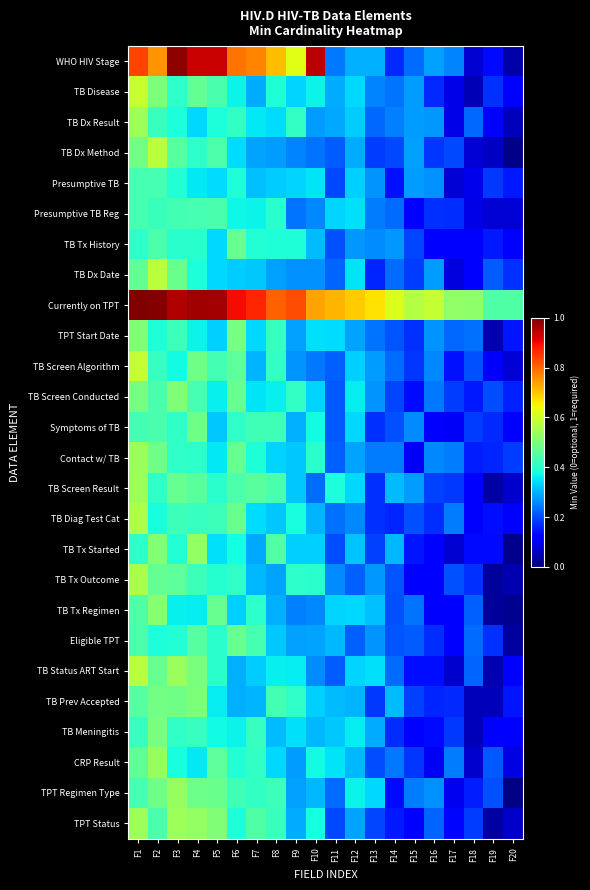

What is the difference between the highest and lowest values at F9?

0.6